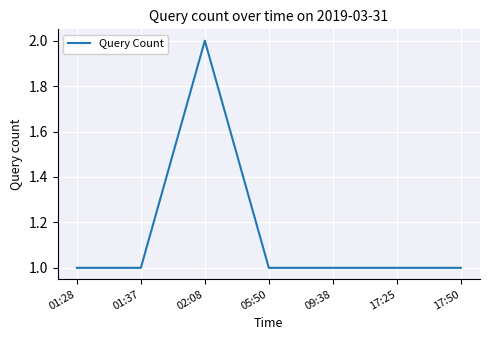

How many lines are shown in the chart?

1